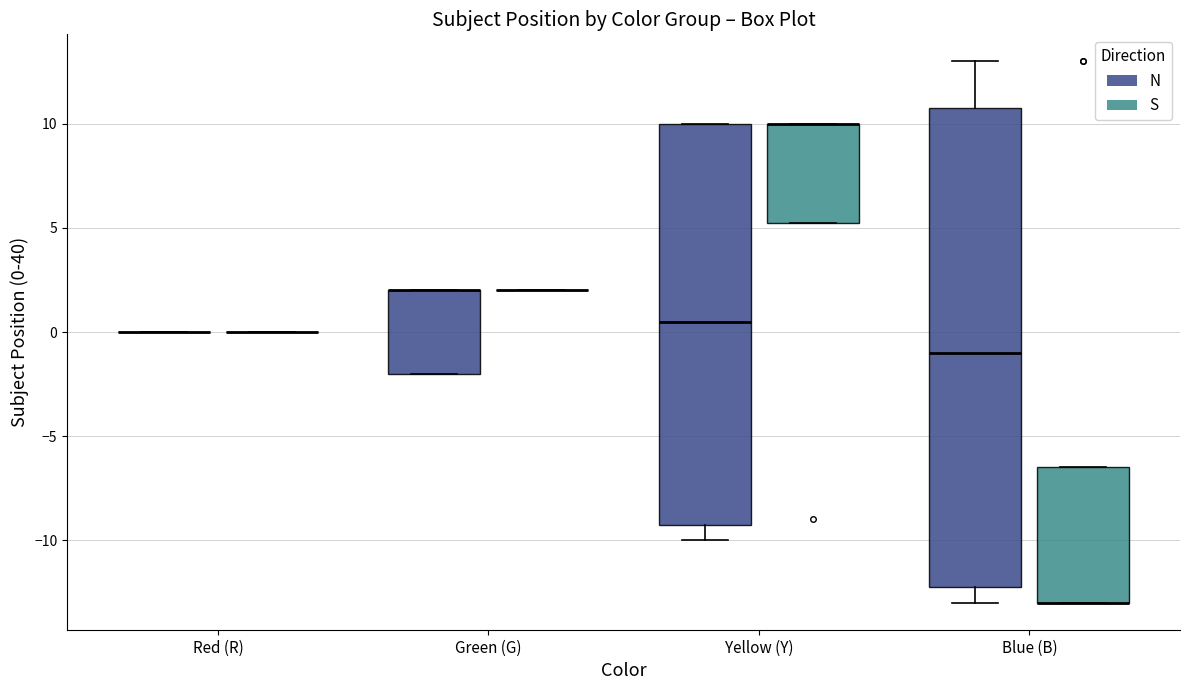

Reading left to right, read every box against the y-axis: the position of its median line, the range the box covers, and the ends of its whiskers. The values are not printed on the chart, so give them approximately, as read against the axis.

Red (R) (N): box collapsed to a line at 0.0, whiskers 0.0 to 0.0
Red (R) (S): box collapsed to a line at 0.0, whiskers 0.0 to 0.0
Green (G) (N): median 2.0 (drawn on the box's upper edge), box -2.0 to 2.0, whiskers -2.0 to 2.0
Green (G) (S): box collapsed to a line at 2.0, whiskers 2.0 to 2.0
Yellow (Y) (N): median 0.5, box -9.0 to 10.0, whiskers -10.0 to 10.0
Yellow (Y) (S): median 10.0 (drawn on the box's upper edge), box 5.5 to 10.0, whiskers 5.5 to 10.0
Blue (B) (N): median -1.0, box -12.0 to 11.0, whiskers -13.0 to 13.0
Blue (B) (S): median -13.0 (drawn on the box's lower edge), box -13.0 to -6.5, whiskers -13.0 to -6.5